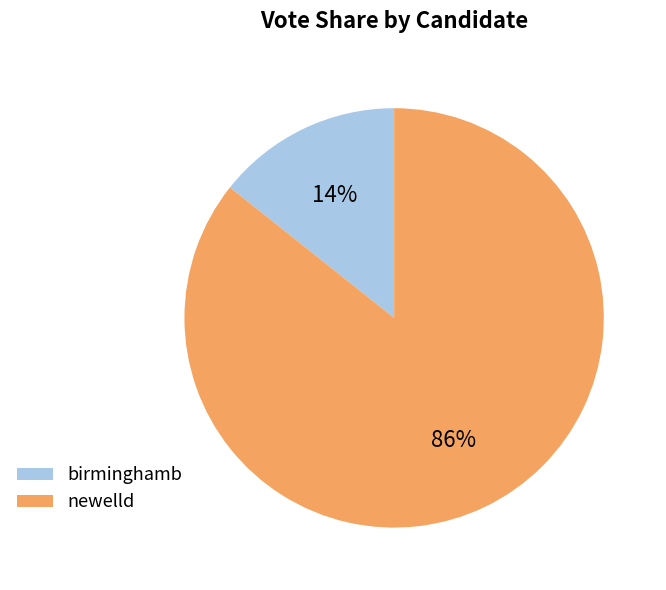

Is there a majority slice in this chart?

Yes